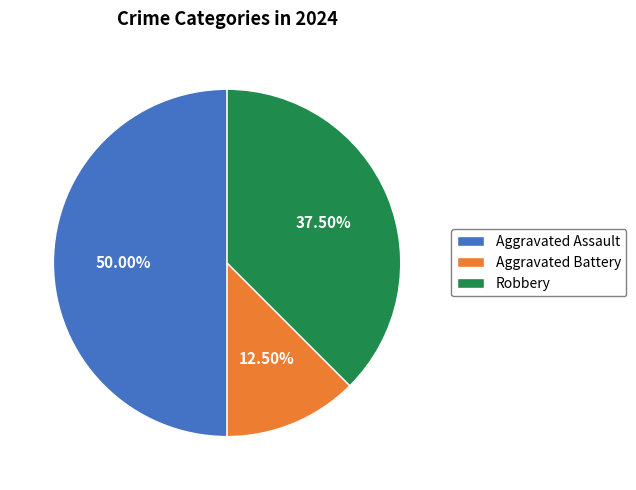

Does Robbery represent more than half of the total?

No